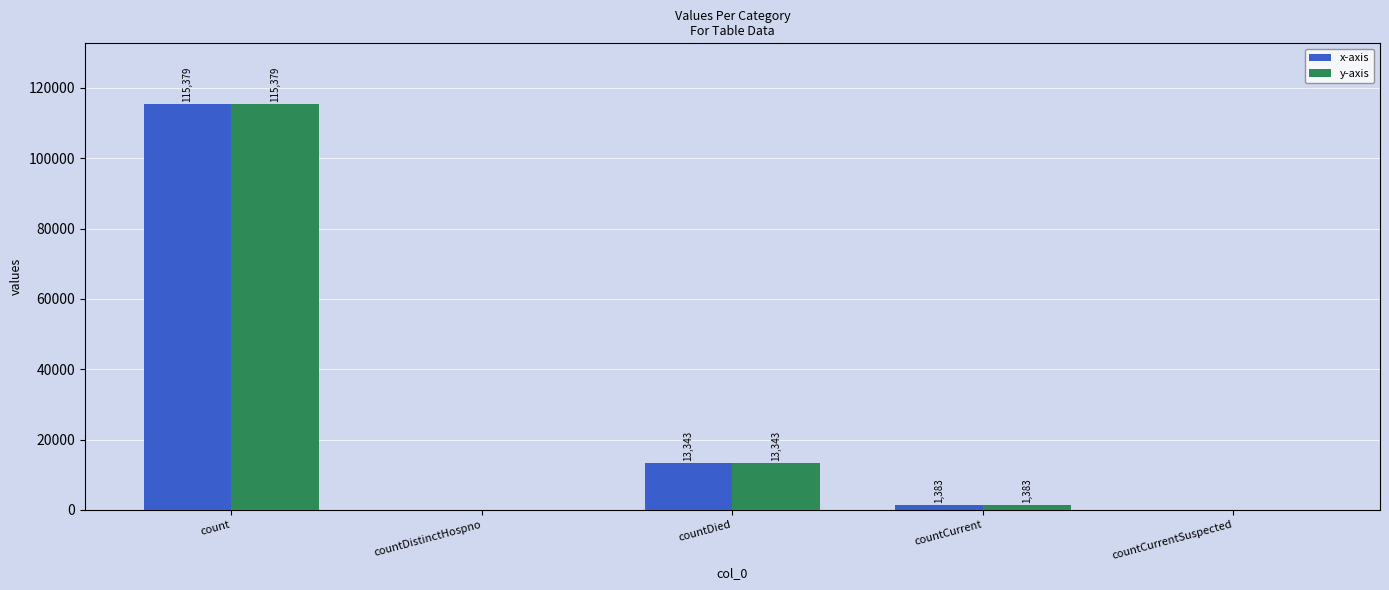

At which label is x-axis closest to 57689?

countDied